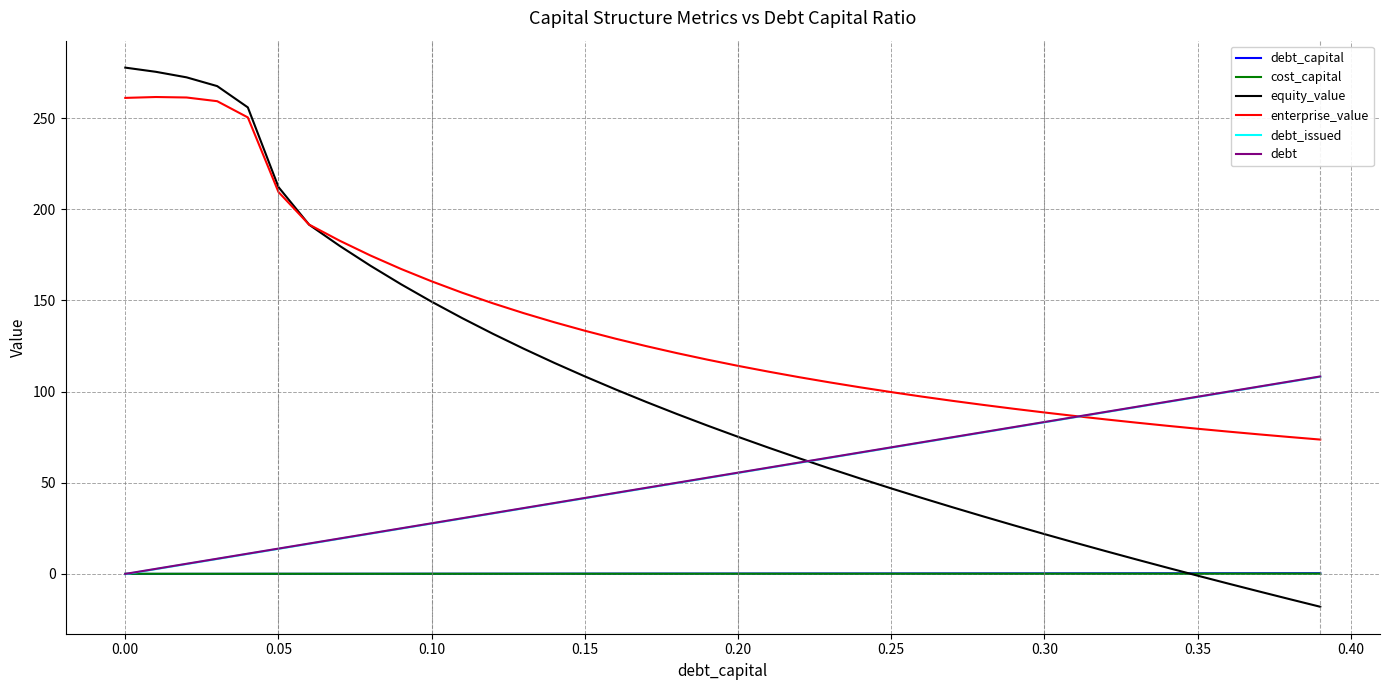

Which series has the largest total across all categories?

enterprise_value